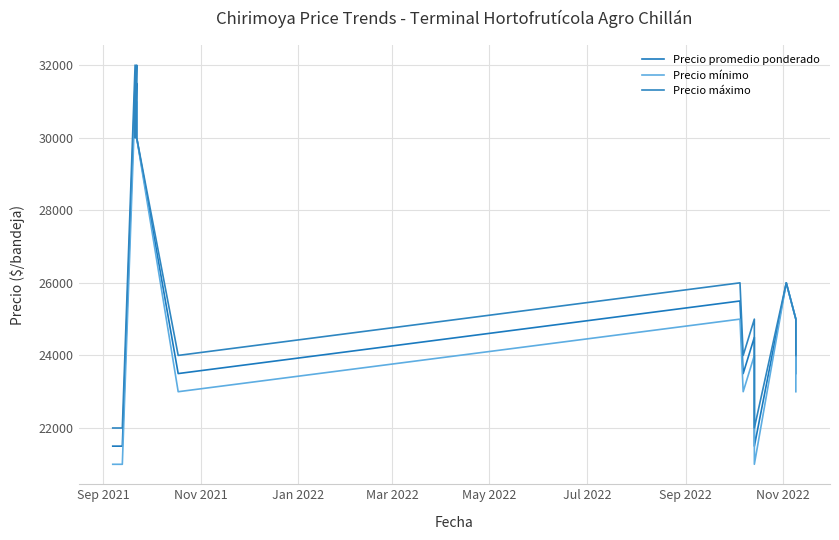

Is this an area chart (filled region under the line)?

No